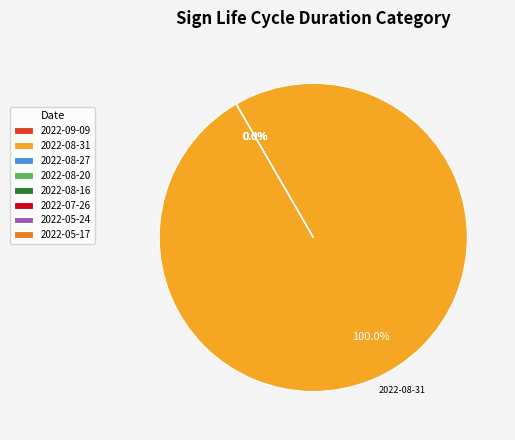

Which slice is the largest?

2022-08-31